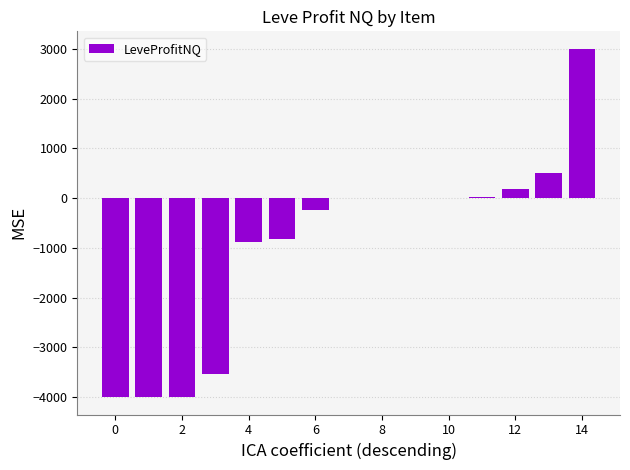

What is the maximum value shown in the chart?

3000.0